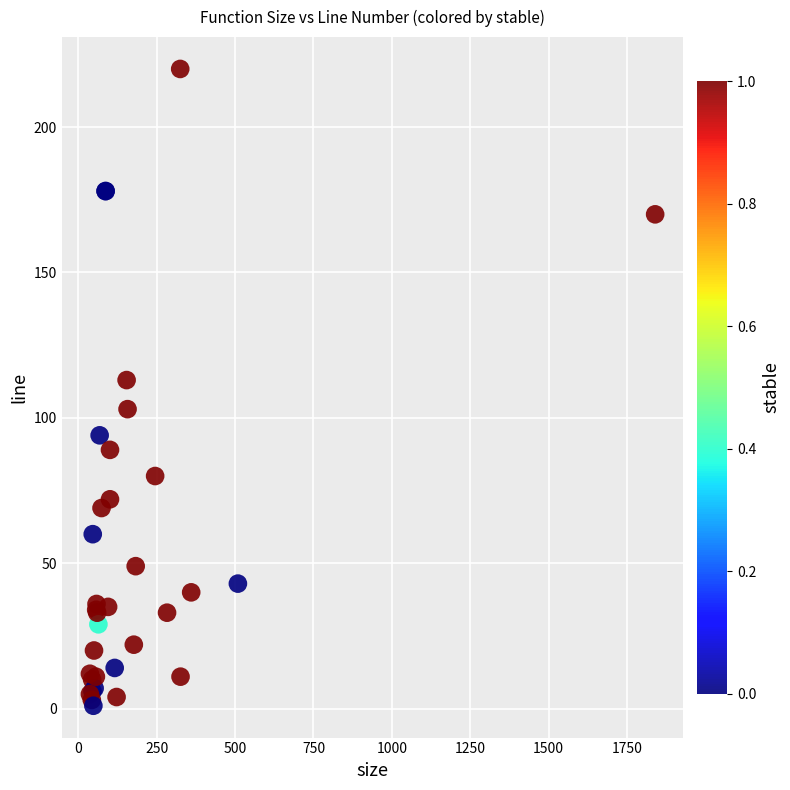

What Y value in the scatter plot is closest to 110?

113